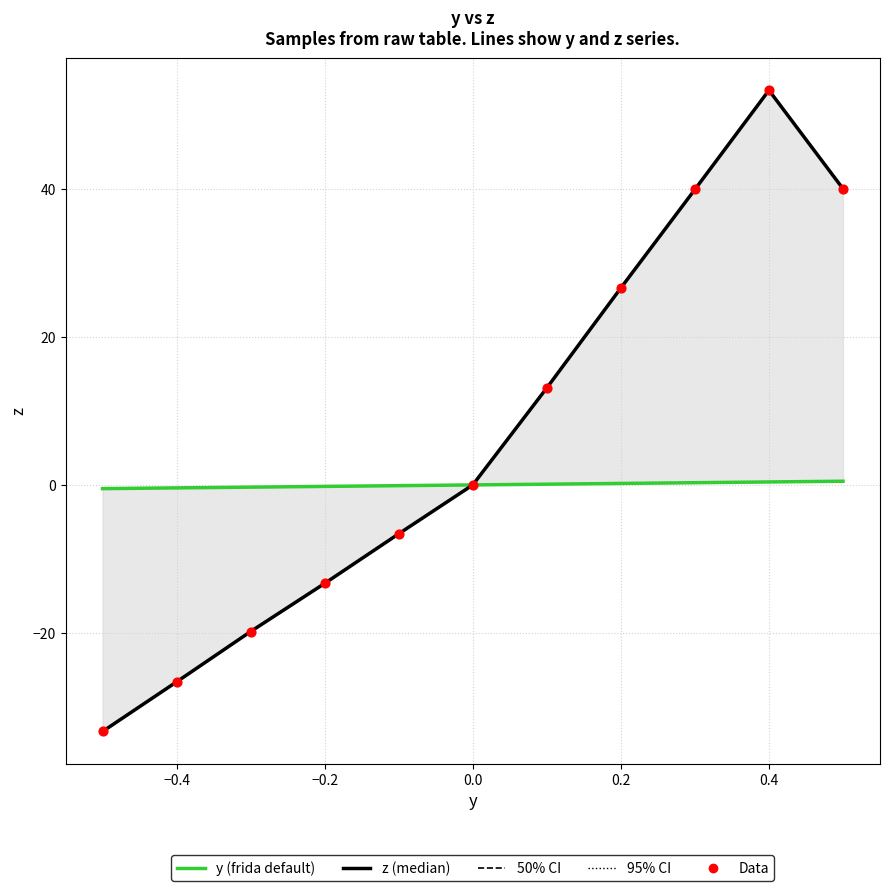

Which series has the largest total across all categories?

z